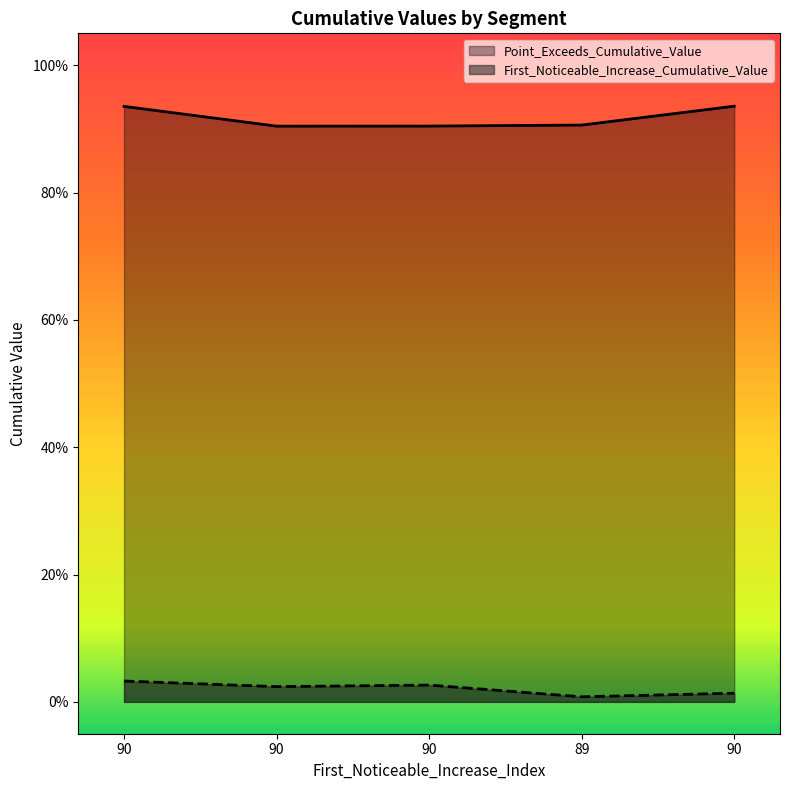

What is the sum of all First_Noticeable_Increase_Cumulative_Value values?

0.1